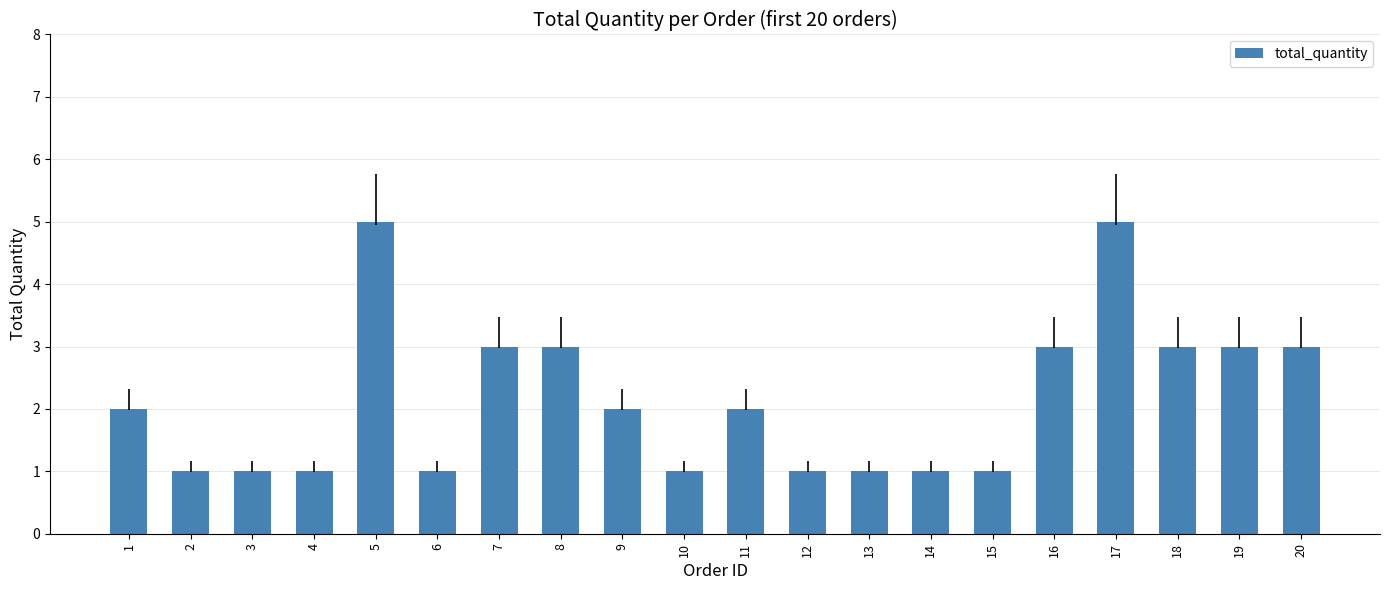

Approximately how many times larger is the value at 20 compared to 14?

3.0